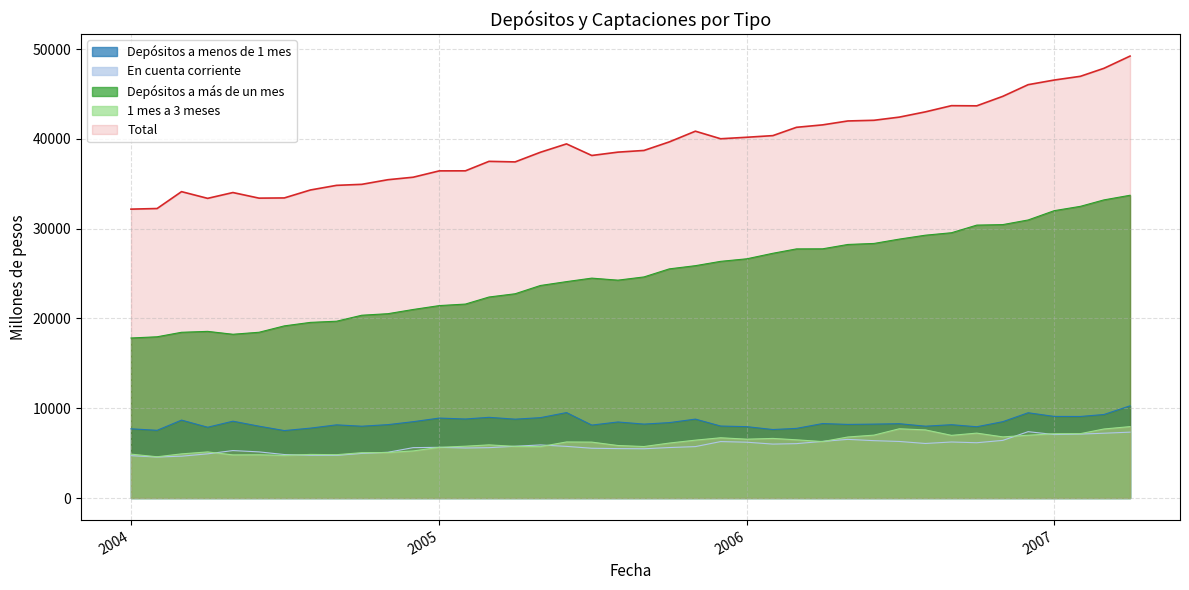

Count the number of data series in this chart.

5